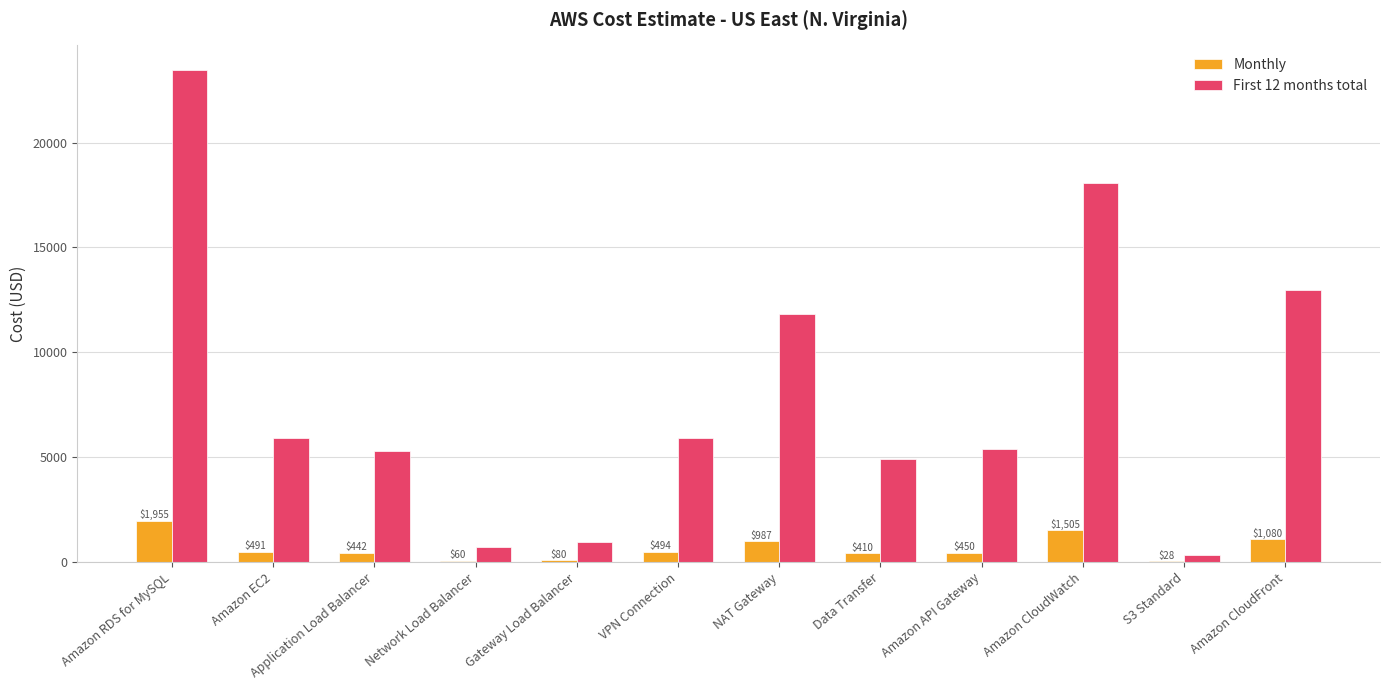

Which series has the widest spread of values?

First 12 months total